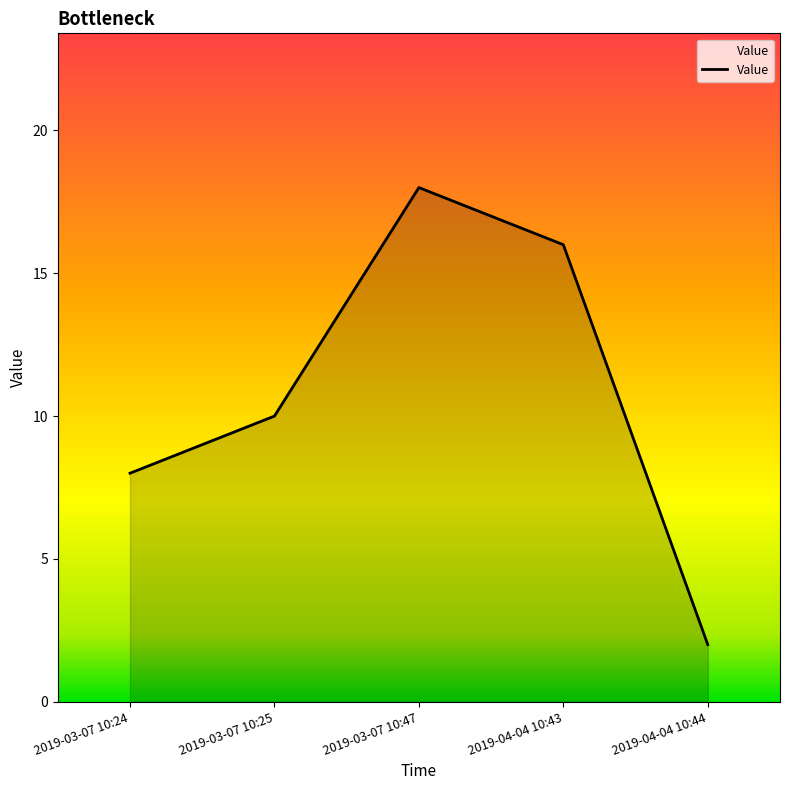

Which has a higher value, 2019-04-04 10:44 or 2019-03-07 10:47?

2019-03-07 10:47